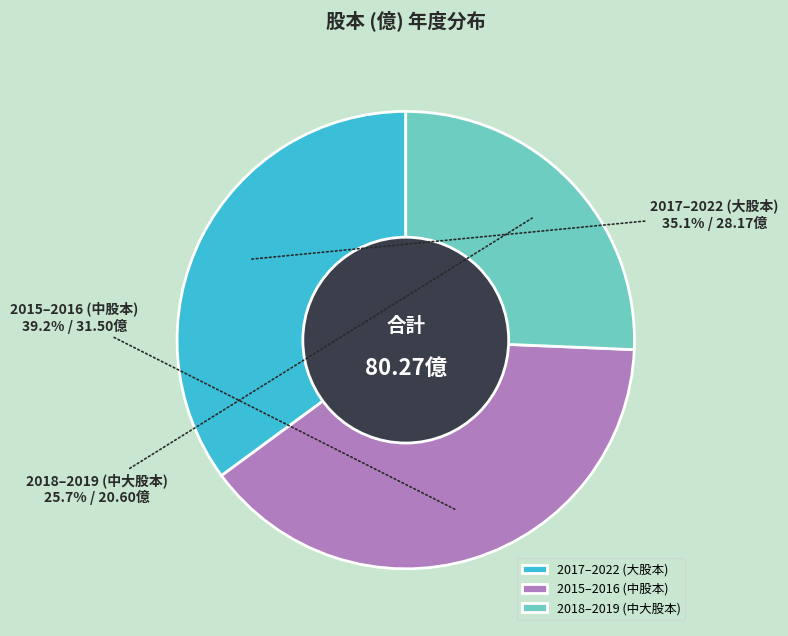

Rank the categories by value from lowest to highest.

2018–2019 (中大股本), 2017–2022 (大股本), 2015–2016 (中股本)